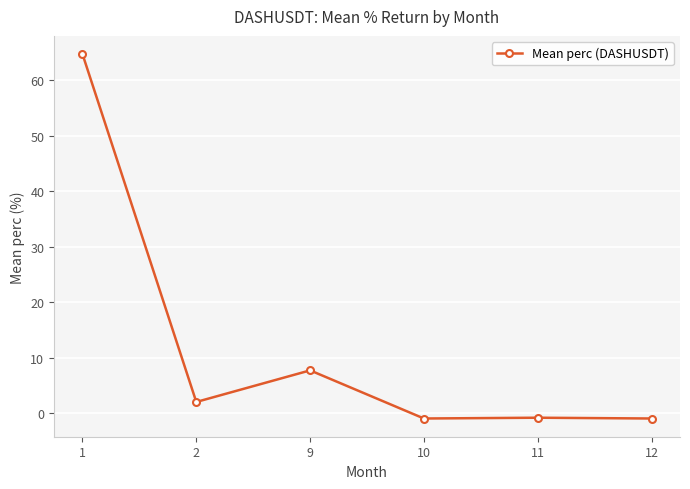

How many lines are shown in the chart?

1